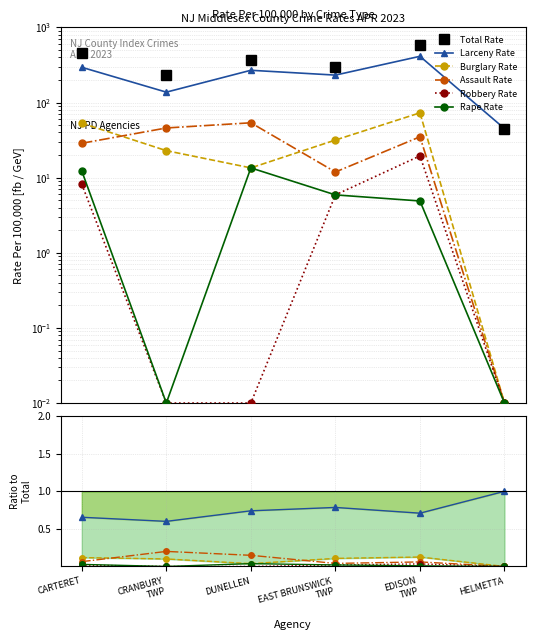

What is the spread (max minus min) of values at EDISON TWP?

407.8